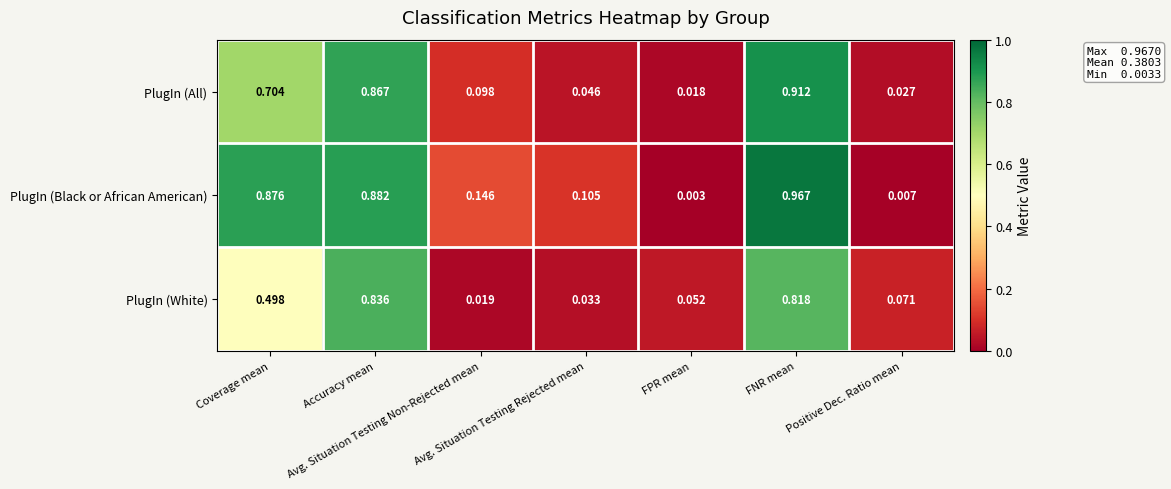

List the series in order of their peak value, highest first.

PlugIn (Black or African American), PlugIn (All), PlugIn (White)